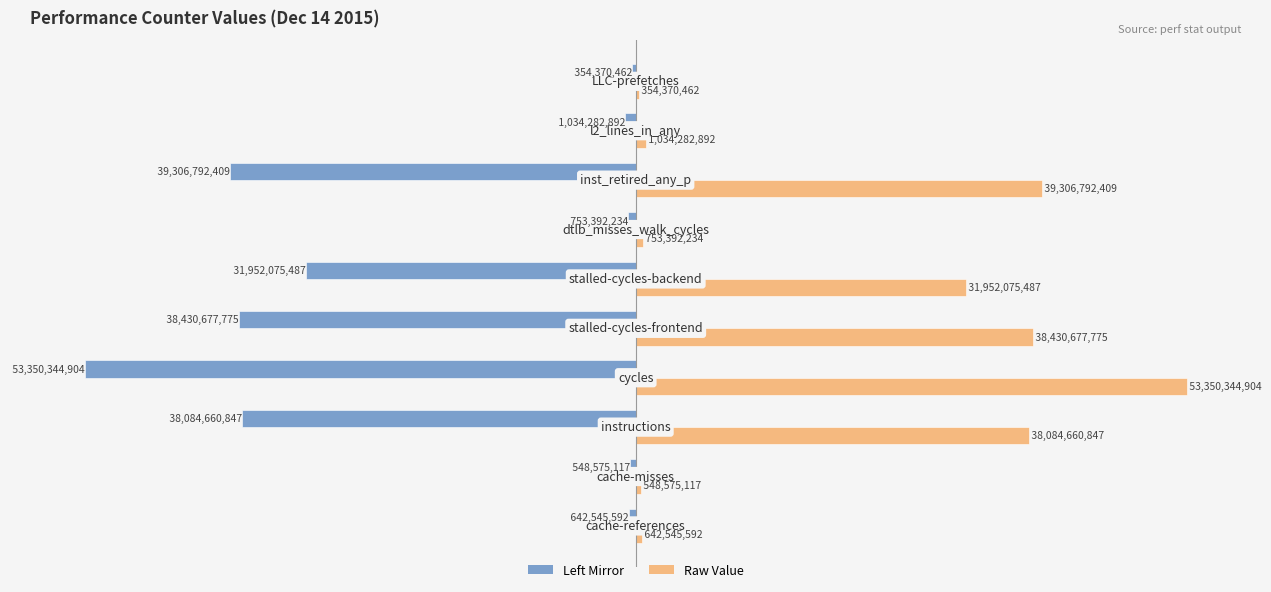

What is the smallest value displayed?

-53350344904